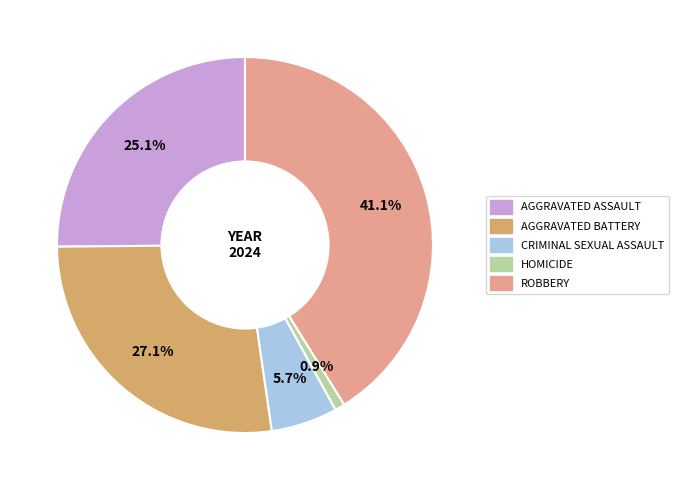

Does any single category account for the majority?

No